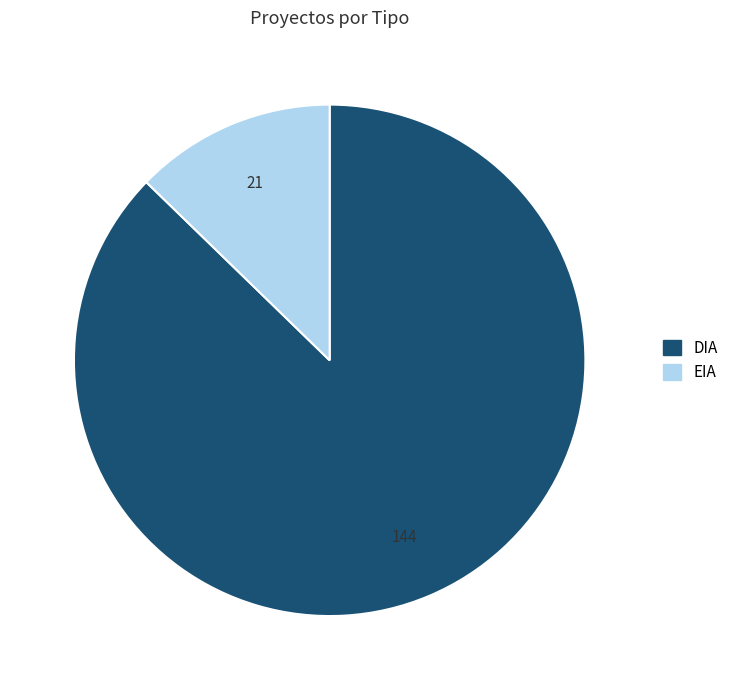

Which has a higher value, DIA or EIA?

DIA